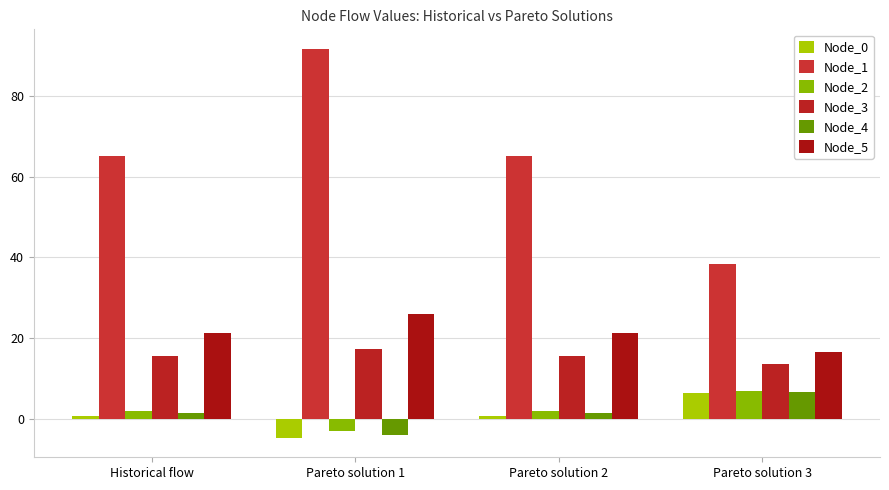

What is the spread (max minus min) of values at Pareto solution 3?

32.1